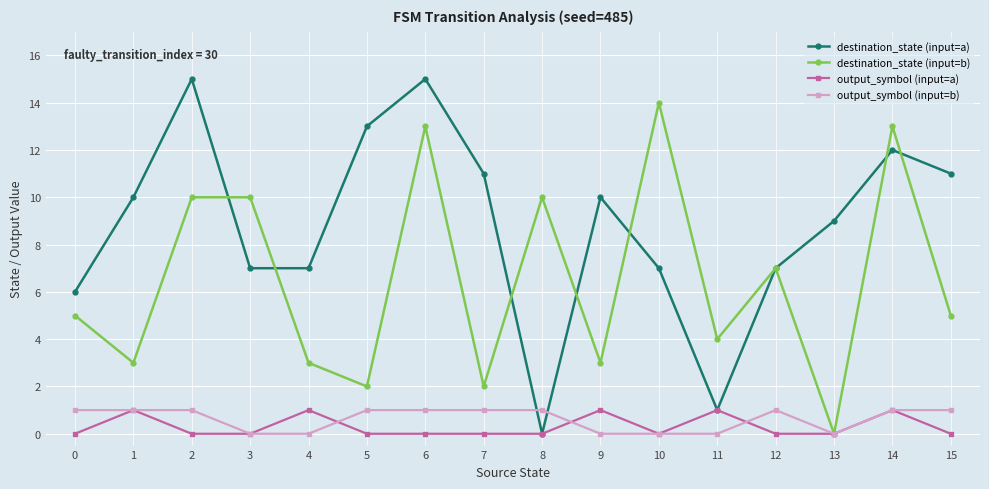

At how many categories does at least one series exceed 1?

16